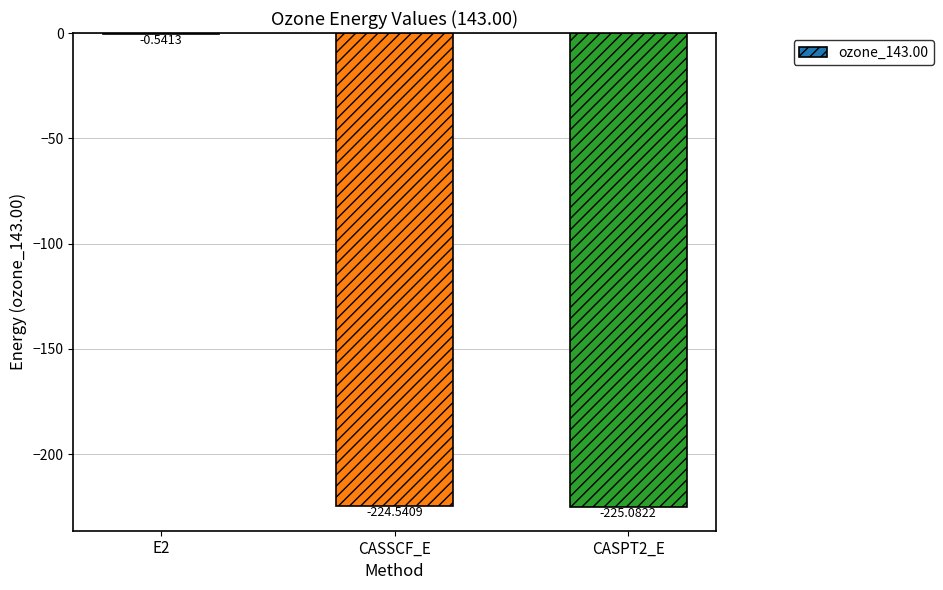

At which category does the chart reach its peak across all series?

E2